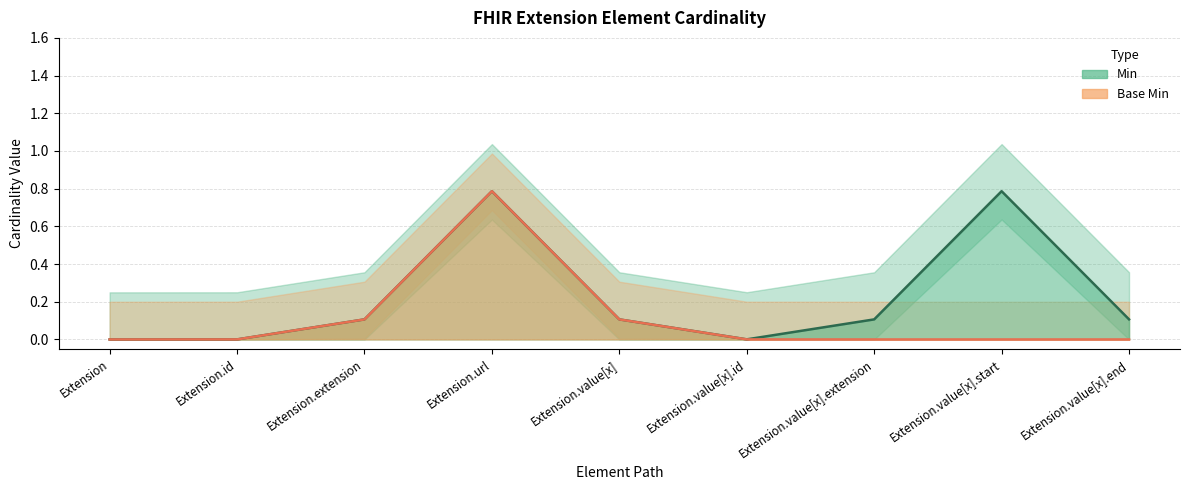

How many categories are shown in the chart?

9